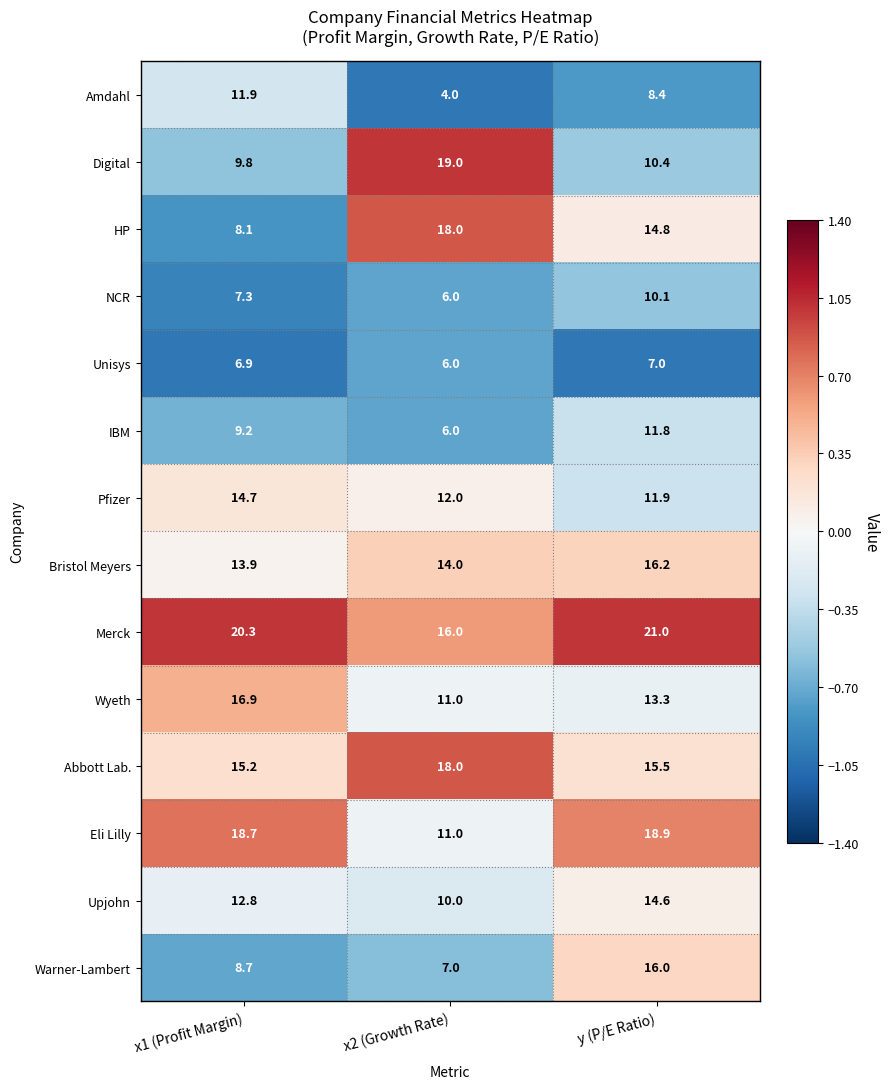

At how many categories does at least one series exceed 16?

3